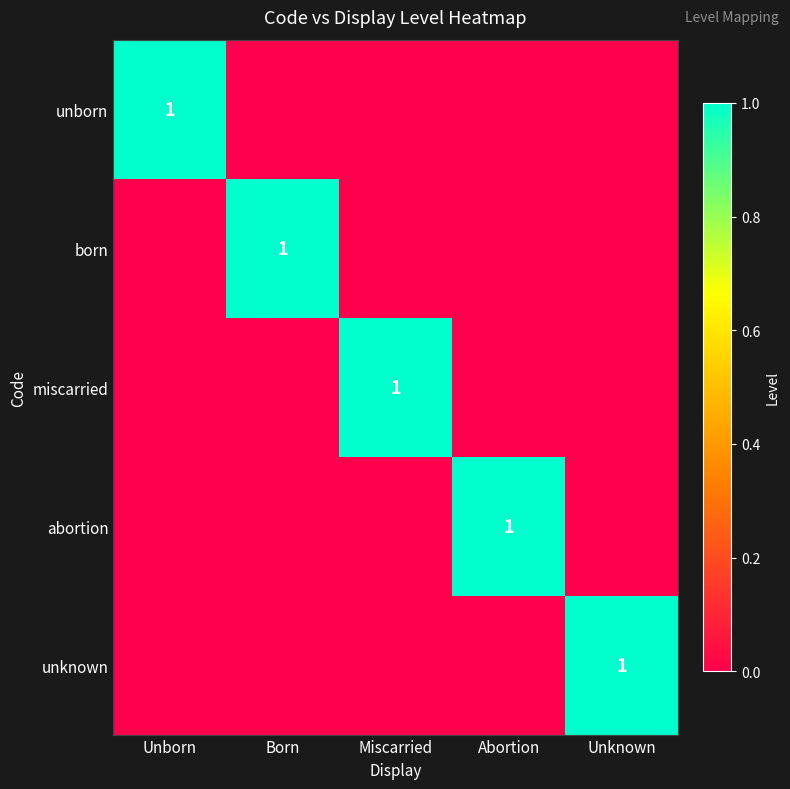

What is the total value across all series at Miscarried?

1